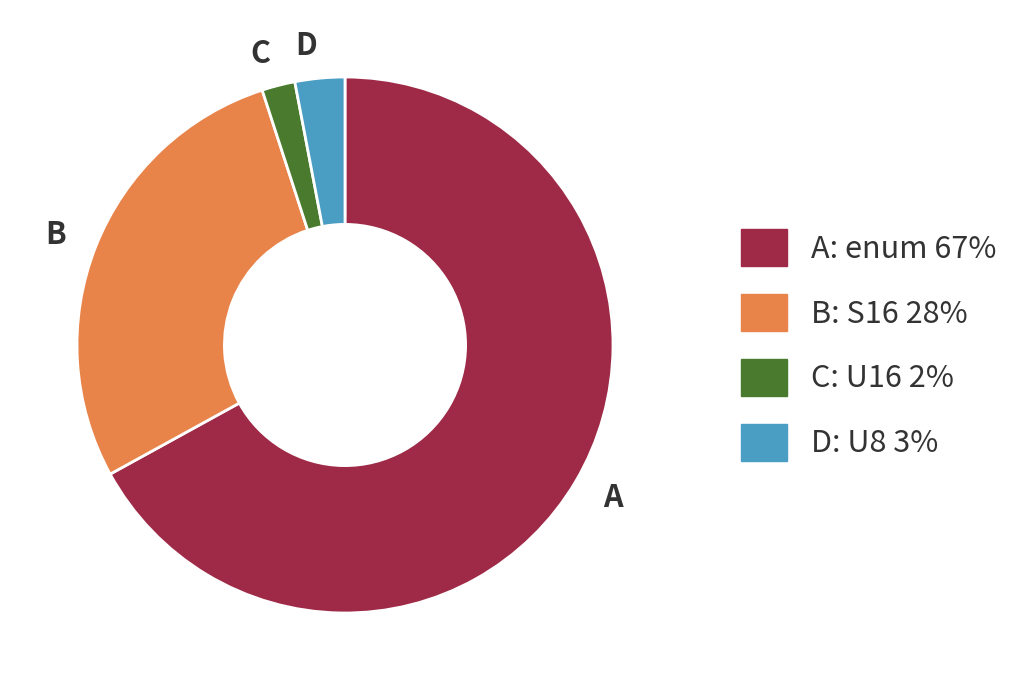

What is the majority slice?

A